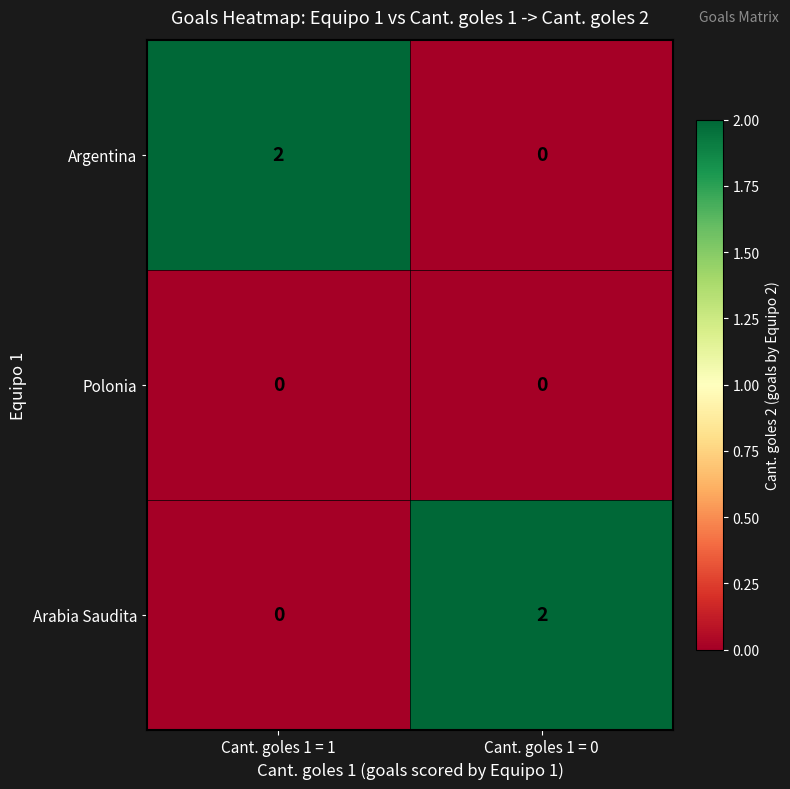

At which label is Arabia Saudita closest to 1?

Cant. goles 1 = 1